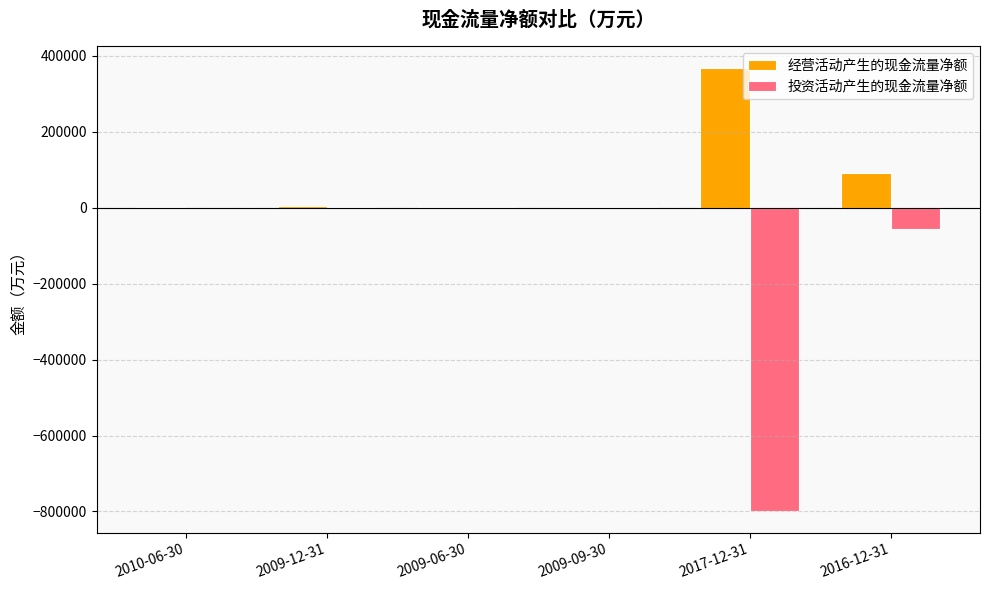

True or false: 投资活动产生的现金流量净额 has a value of 1224 at 2009-12-31.

True